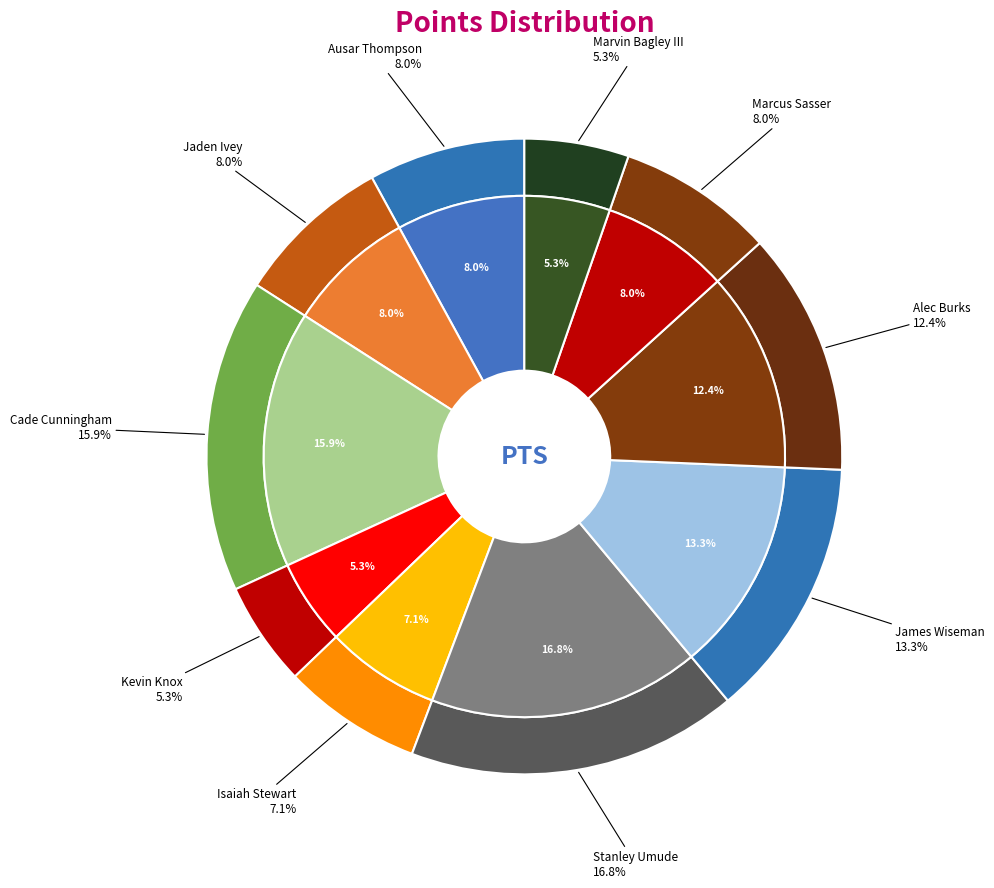

Does James Wiseman account for over 50% of the chart?

No